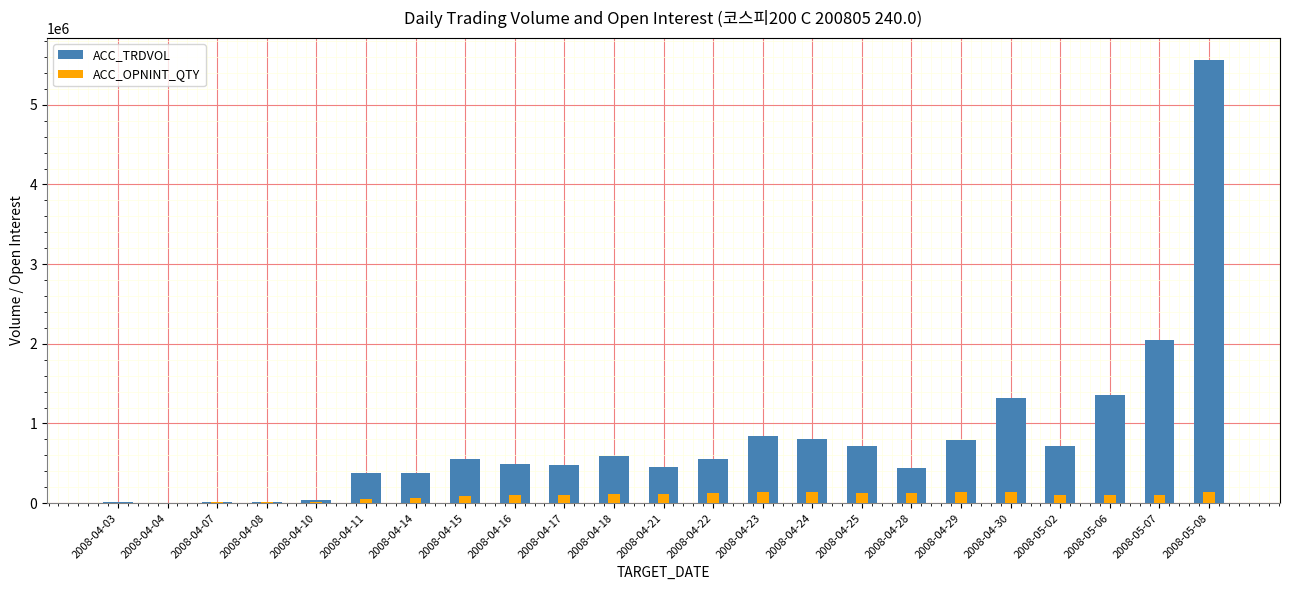

How many data points does each series have?

23